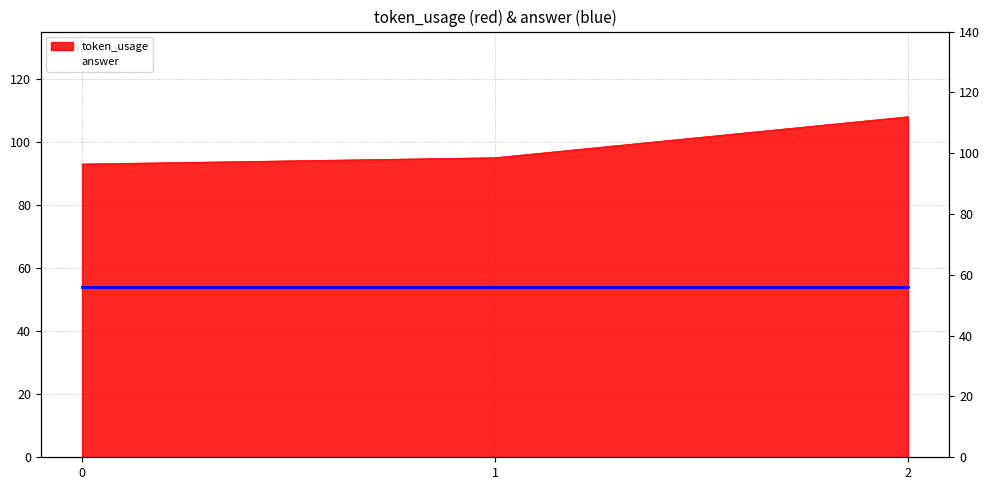

List the labels in order of value, largest first.

2, 1, 0